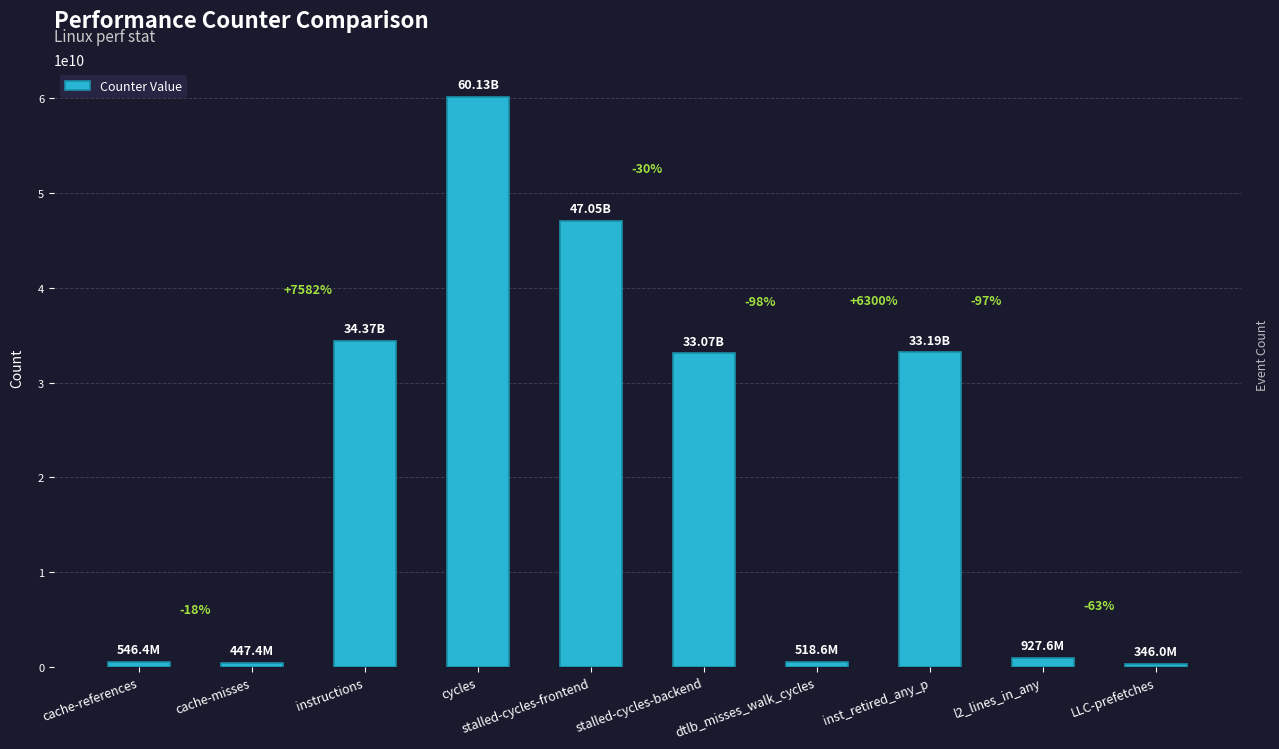

Which has a higher value, cache-misses or dtlb_misses_walk_cycles?

dtlb_misses_walk_cycles